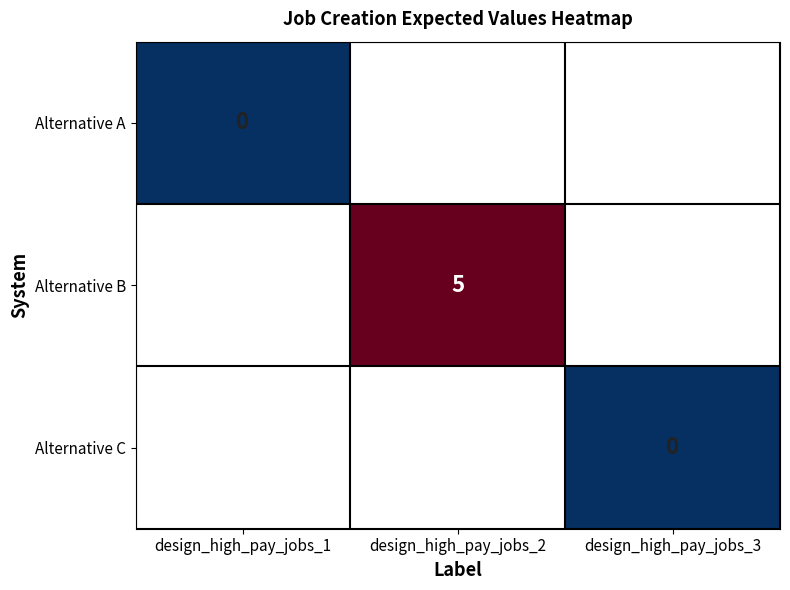

At how many categories does at least one series exceed 1?

1